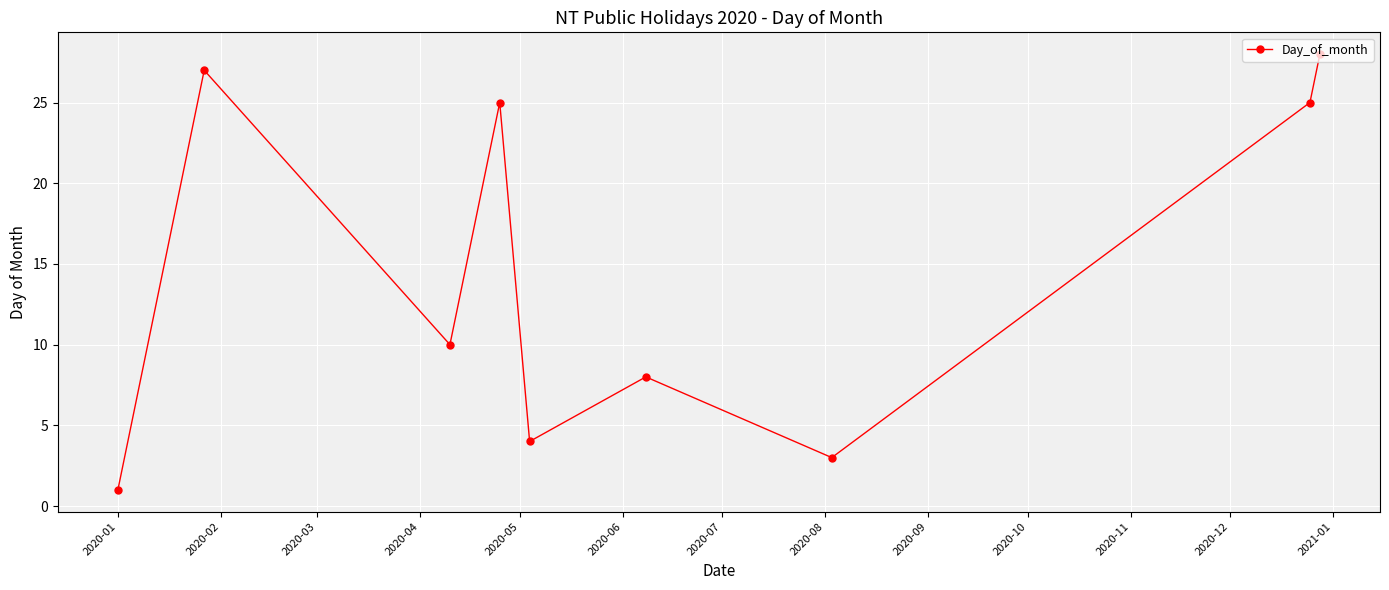

Does the chart have visible grid lines?

Yes